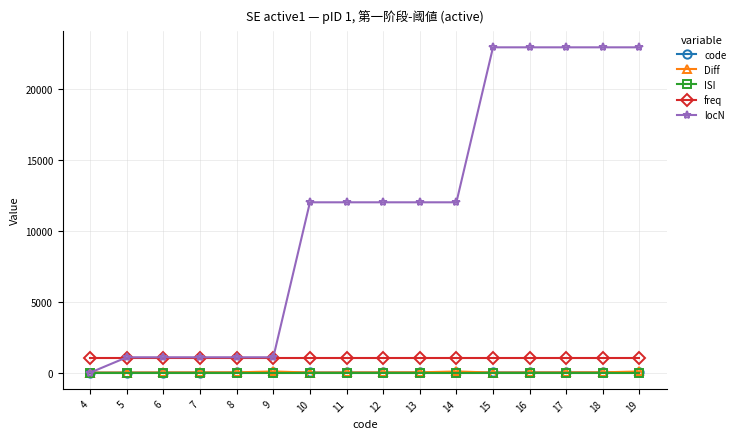

What is the maximum value for freq?

1000.0